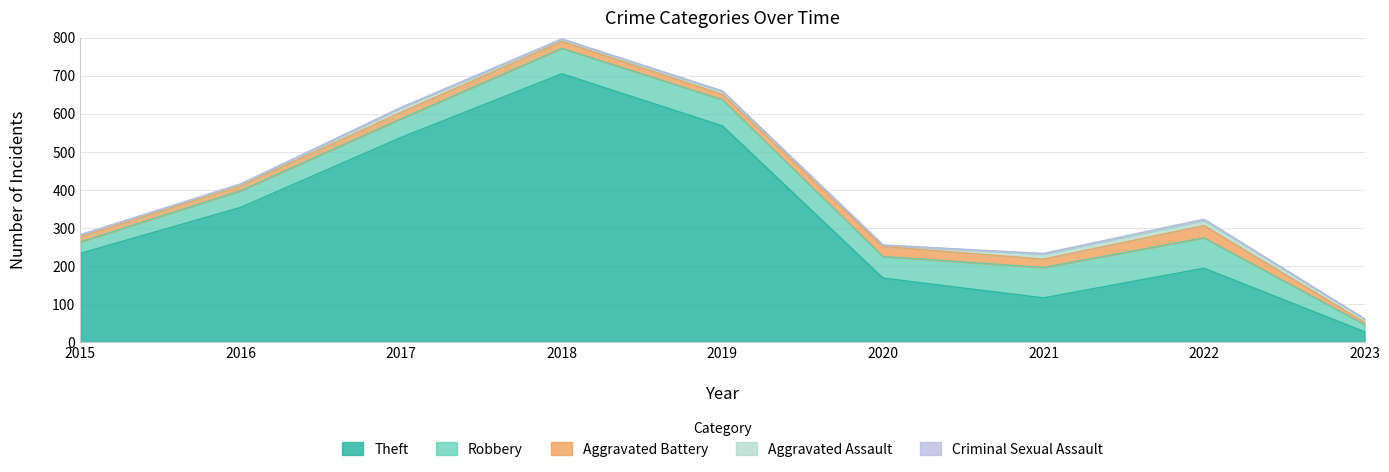

Rank the series at 2018 from highest to lowest value.

Theft, Robbery, Aggravated Battery, Aggravated Assault, Criminal Sexual Assault